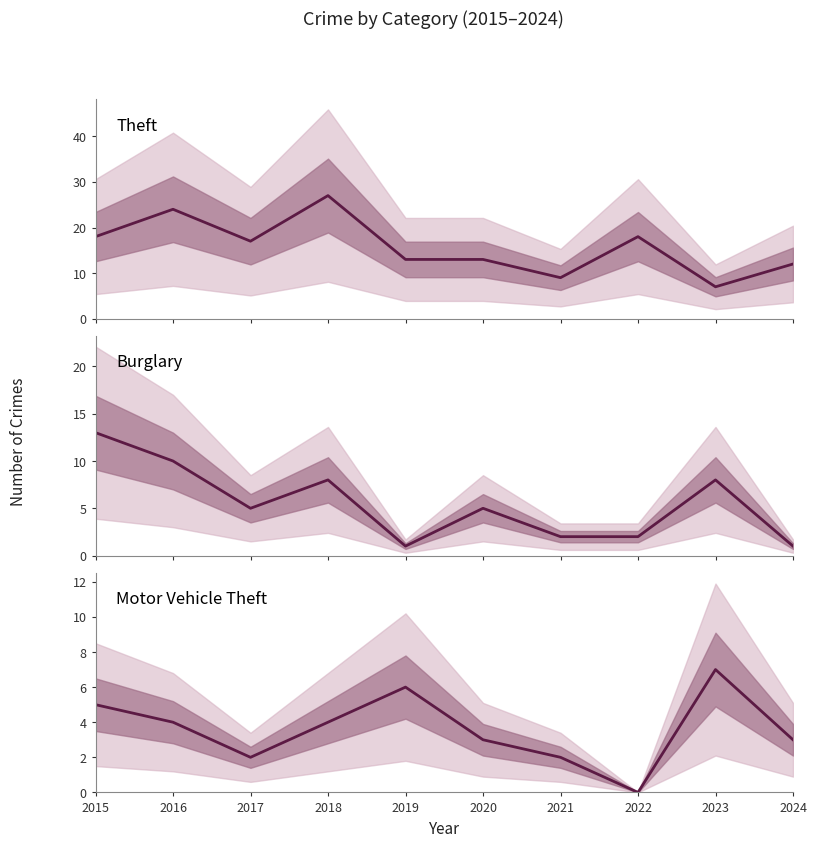

Which series has the largest range (max minus min)?

Theft